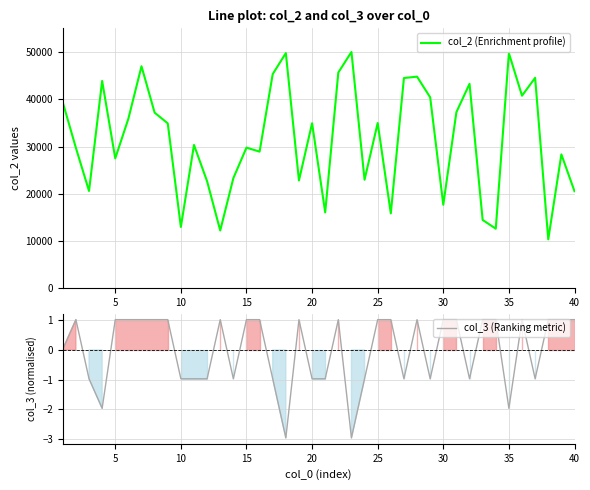

The value of col_3 (Ranking metric) at 40 is 1.0. True or false?

True